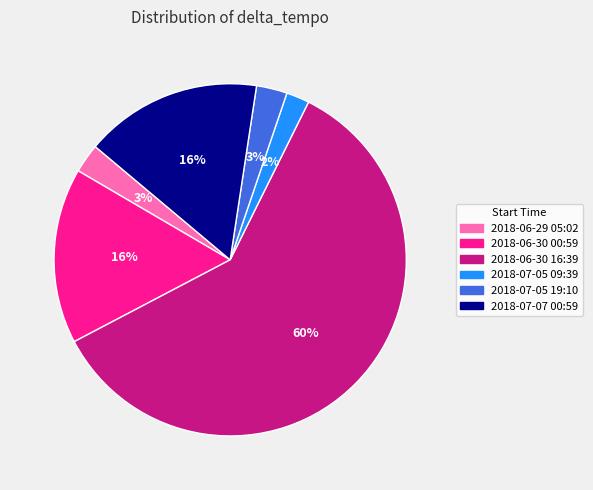

What is the majority slice?

2018-06-30 16:39